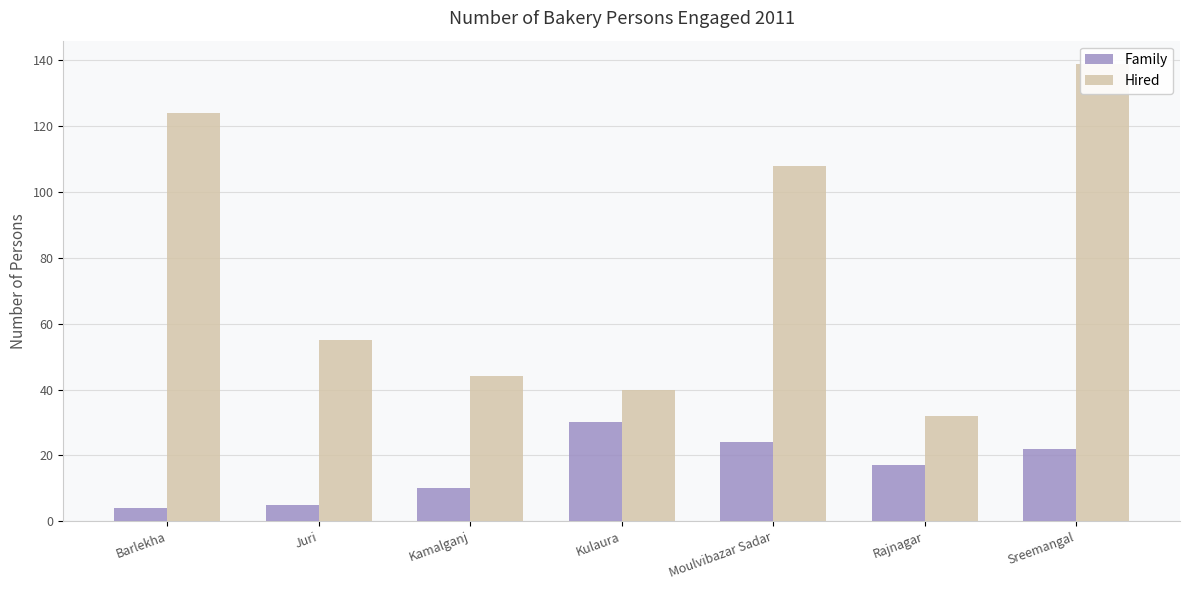

Which label corresponds to the smallest value in the chart?

Barlekha